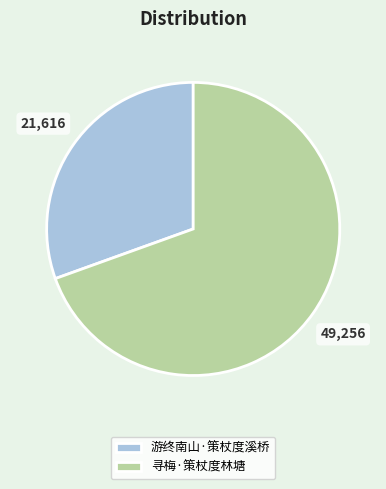

True or false: 游终南山·策杖度溪桥 accounts for 25% of the total.

False